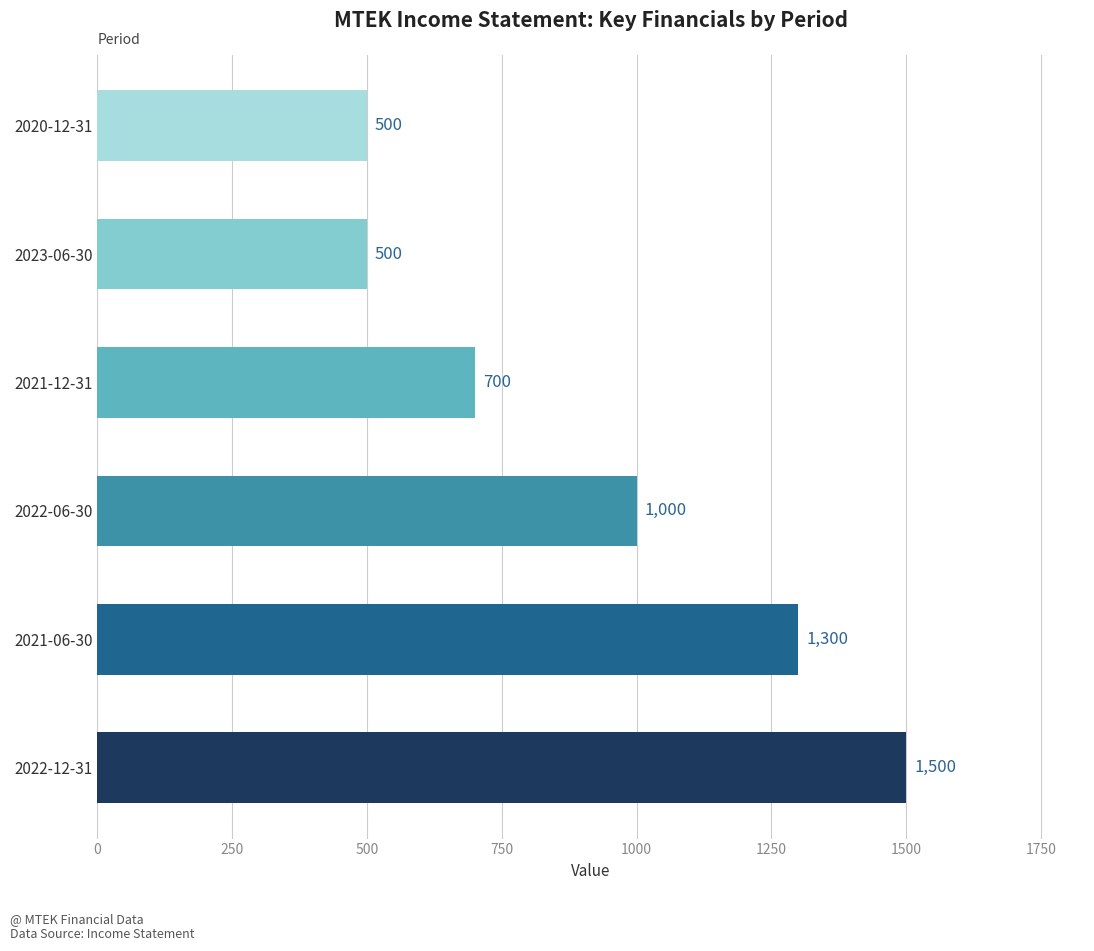

What is the difference between the second highest and second lowest values?

800